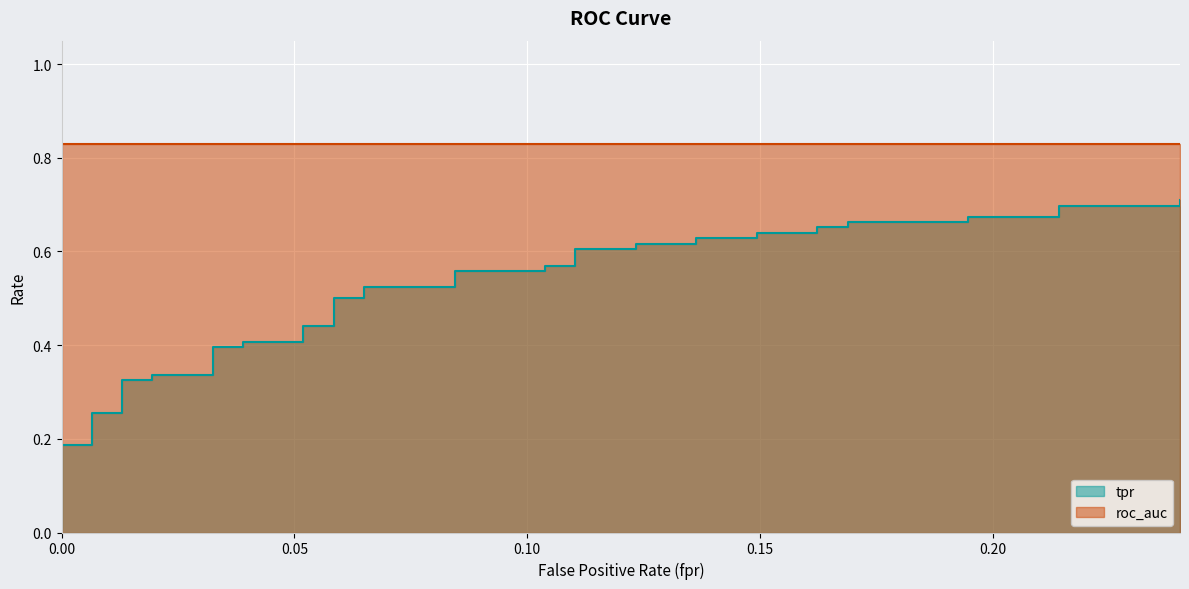

What is the label of the 27th point from the left?

0.1363636363636364